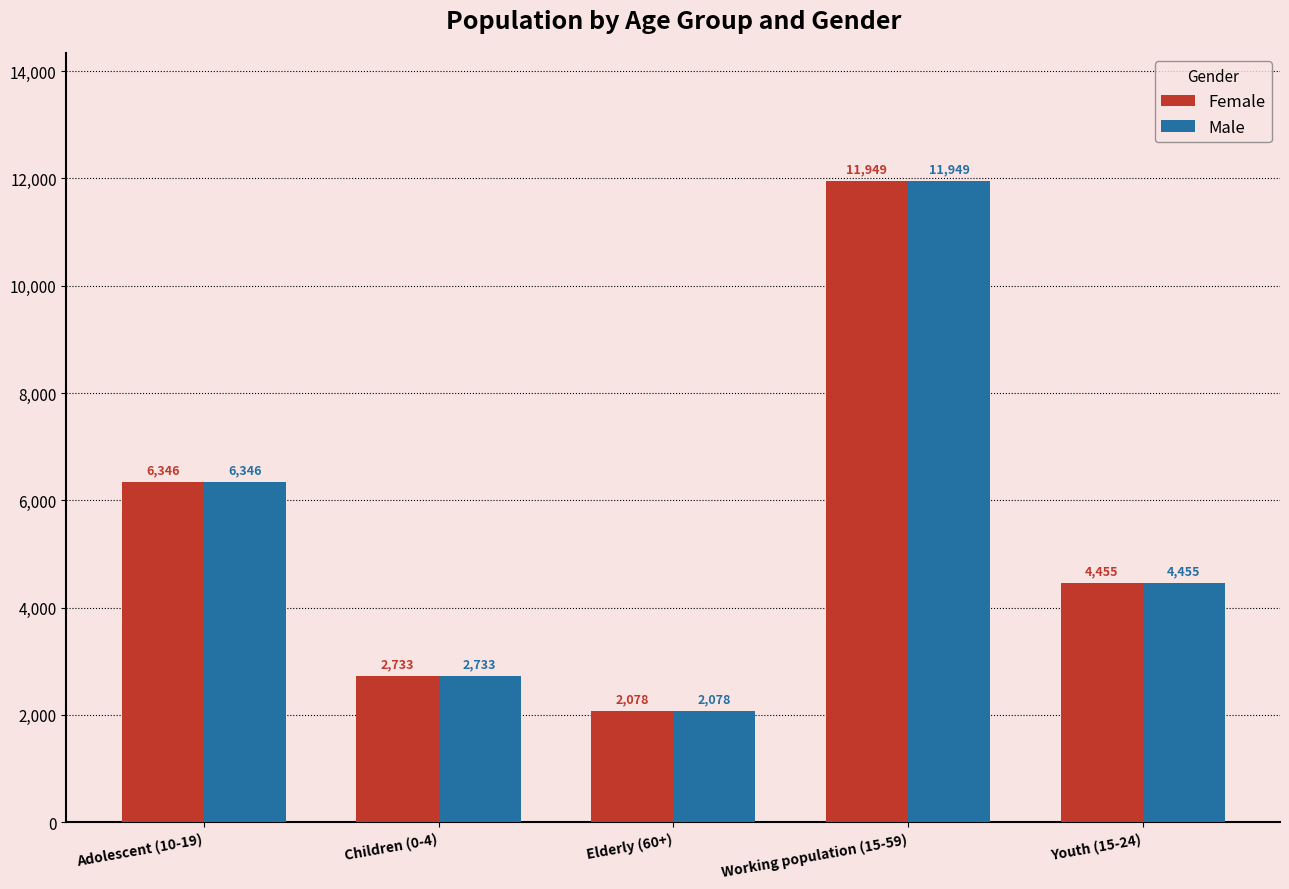

What is the value of the Male bar at the 1st from the left?

6346